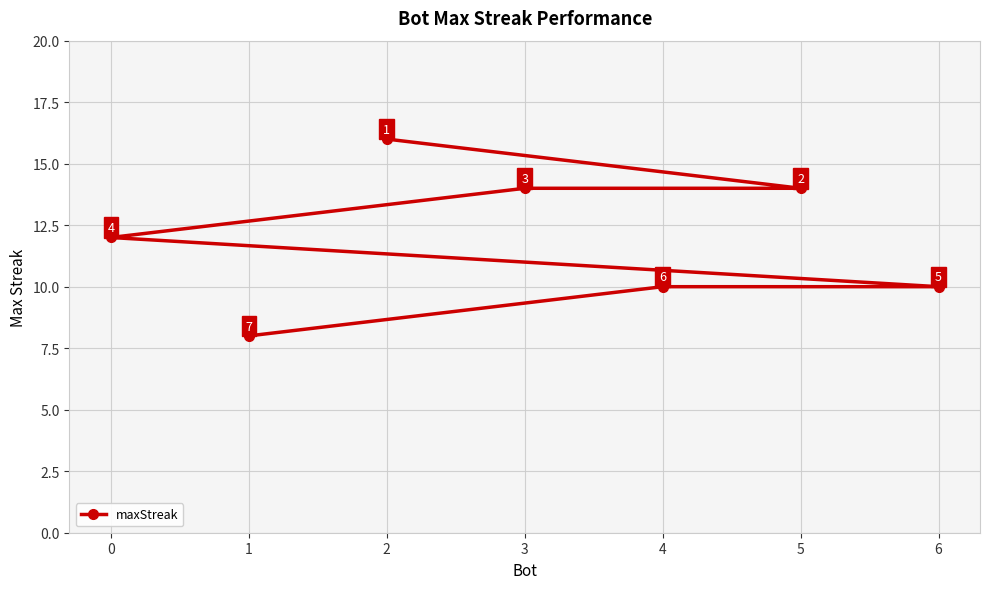

What is the change in value from 2 to 4?

-6